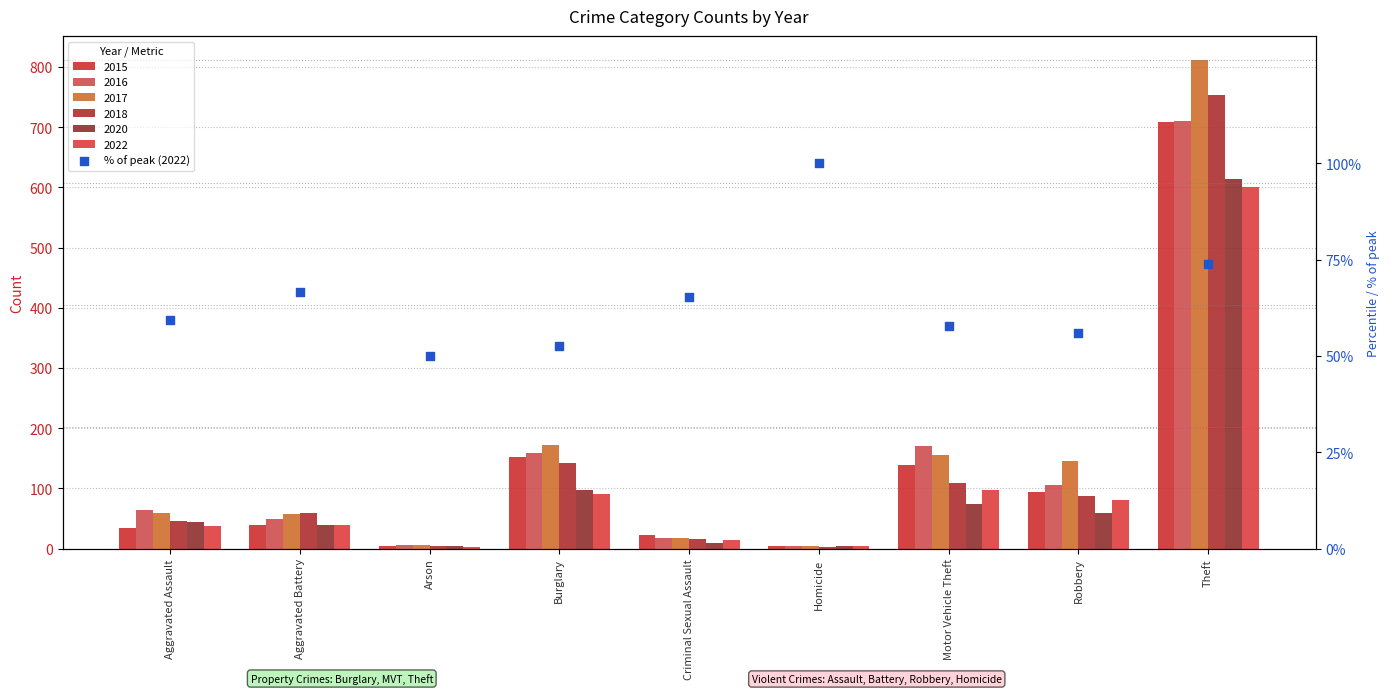

What is the change in value from Aggravated Assault to Theft?

+14.6